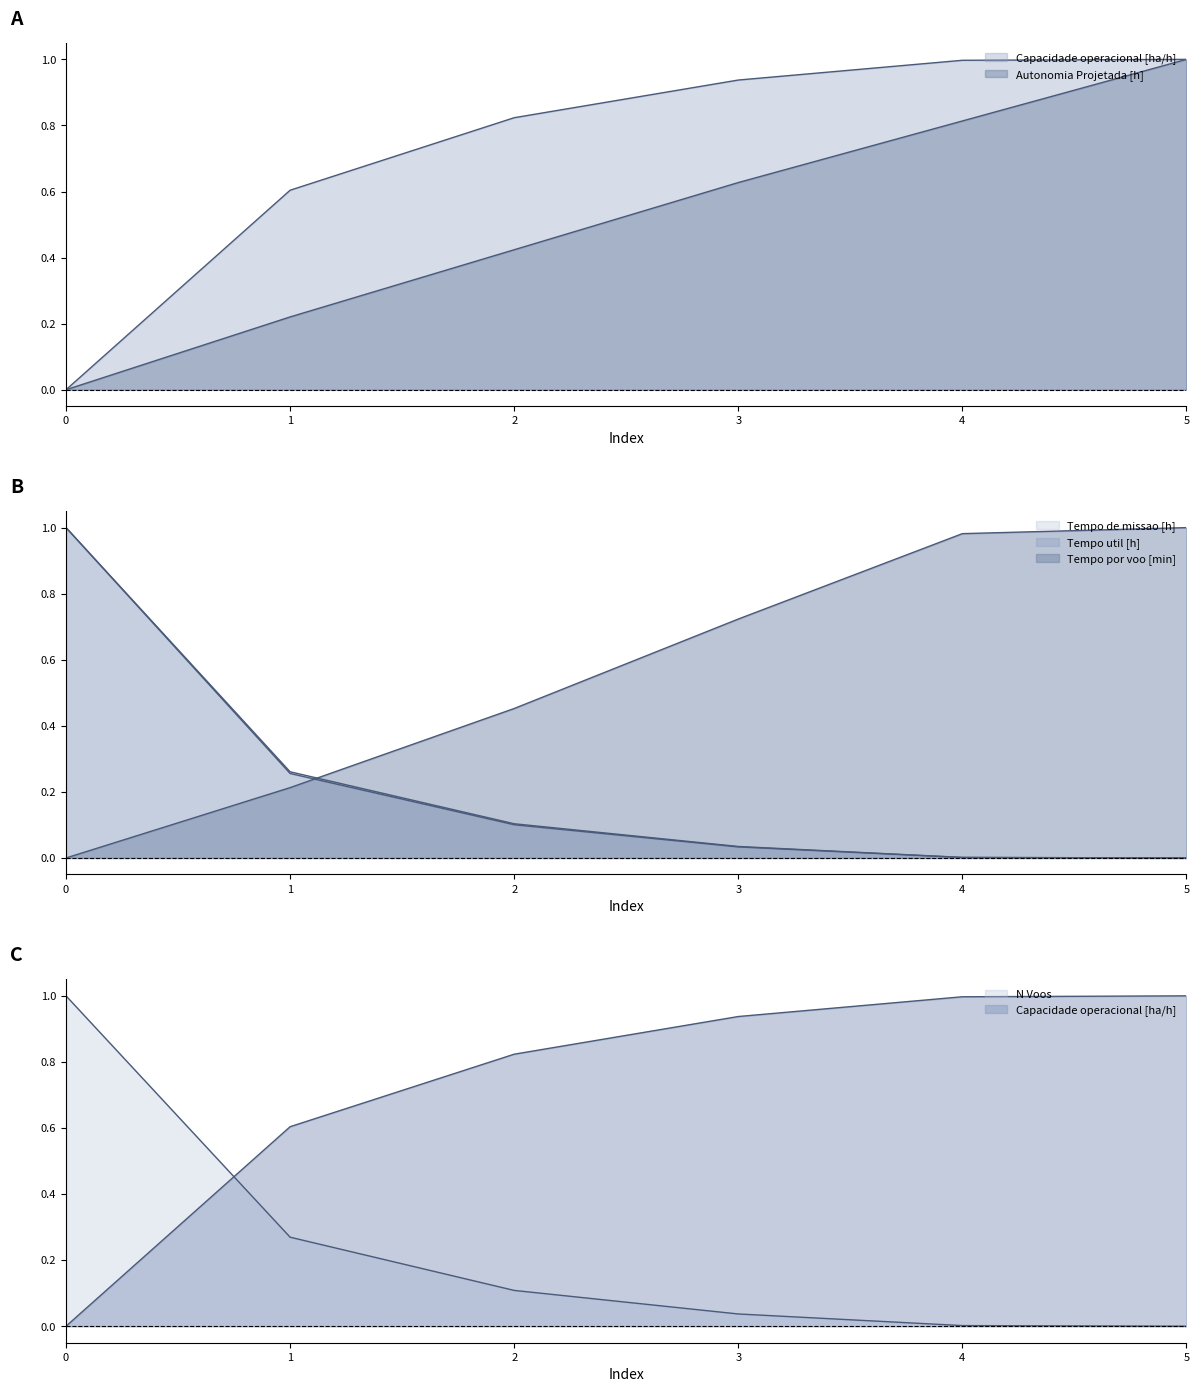

What are all the series names shown in the legend?

Capacidade operacional [ha/h], Tempo de missao [h], Tempo util [h], Tempo por voo [min], Autonomia Projetada [h], N Voos